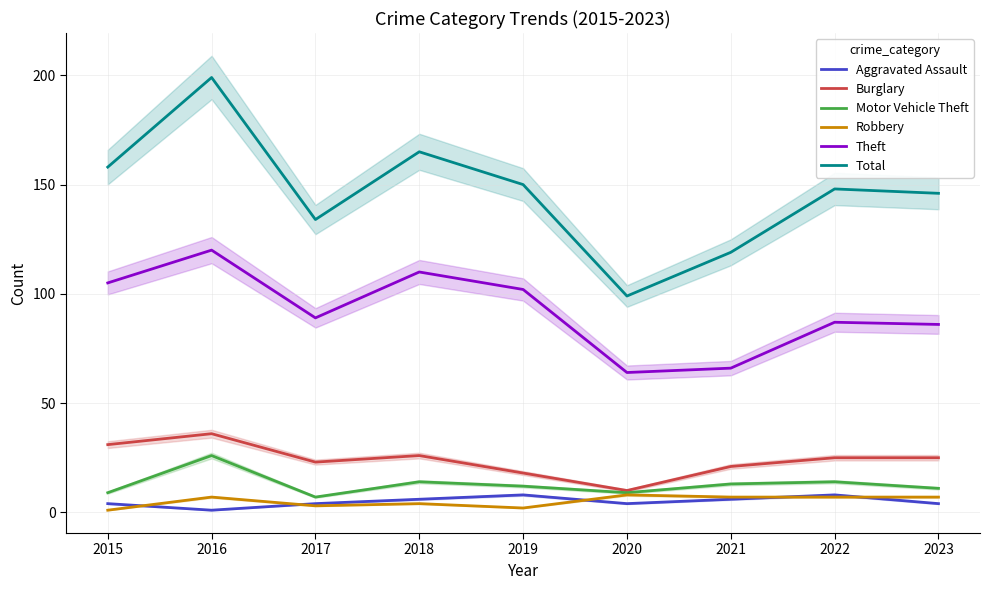

What is the value of the Aggravated Assault point at the 4th from the left?

6